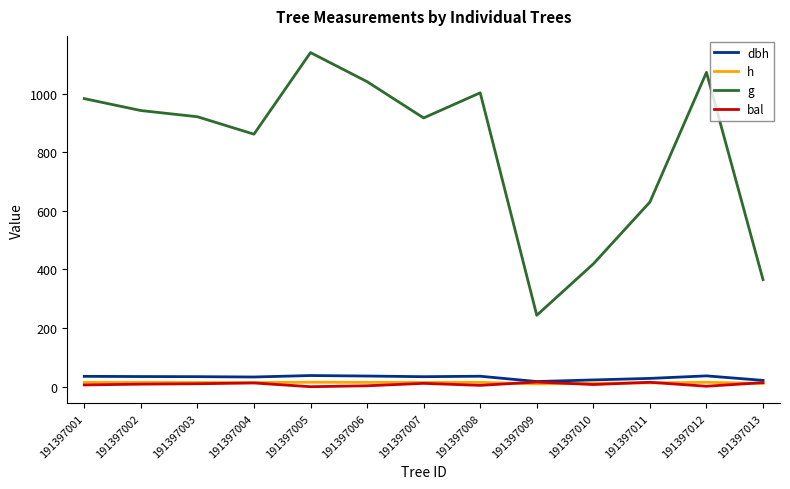

The value of g at 191397012 is 1840.9. True or false?

False